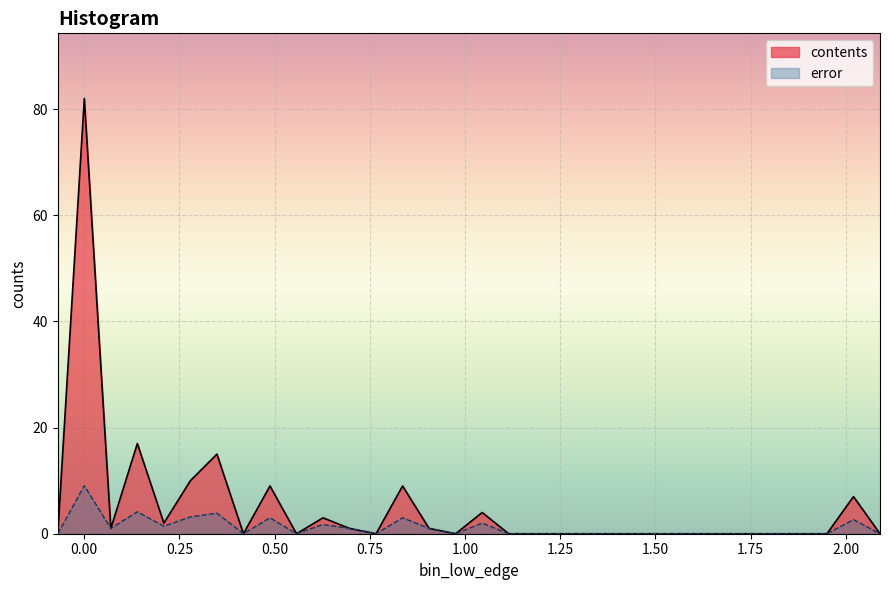

True or false: error has more than 1 points higher than both neighbors.

True